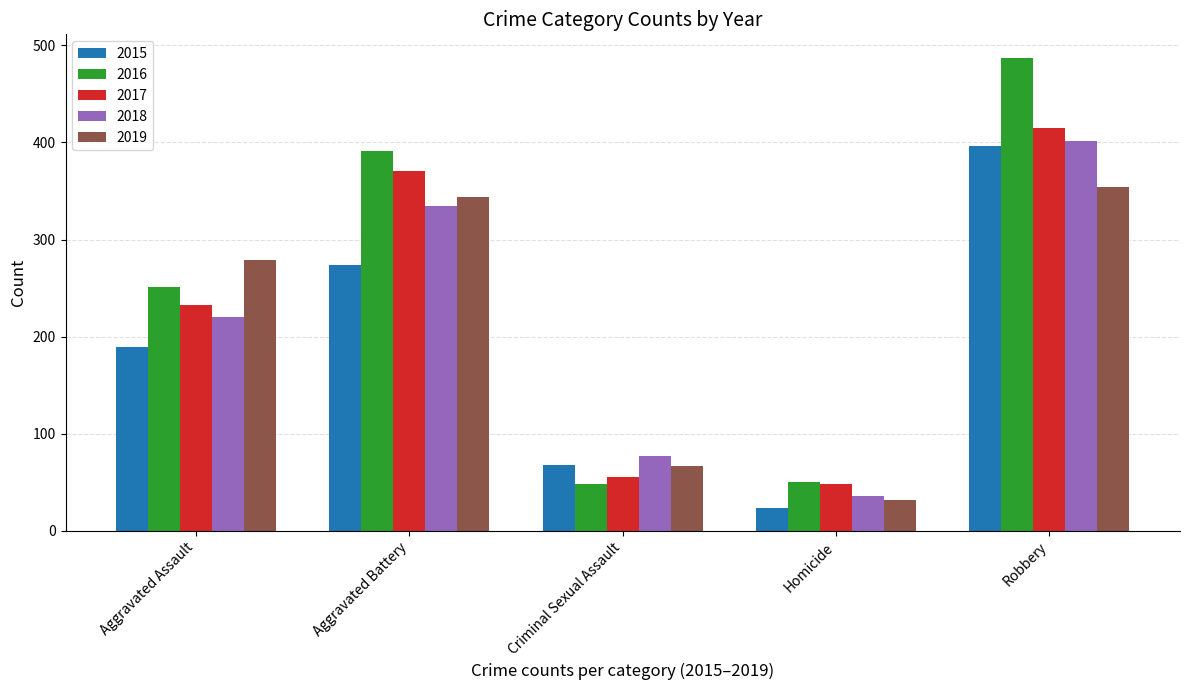

What is the value of the 2019 bar at the 3rd from the left?

67